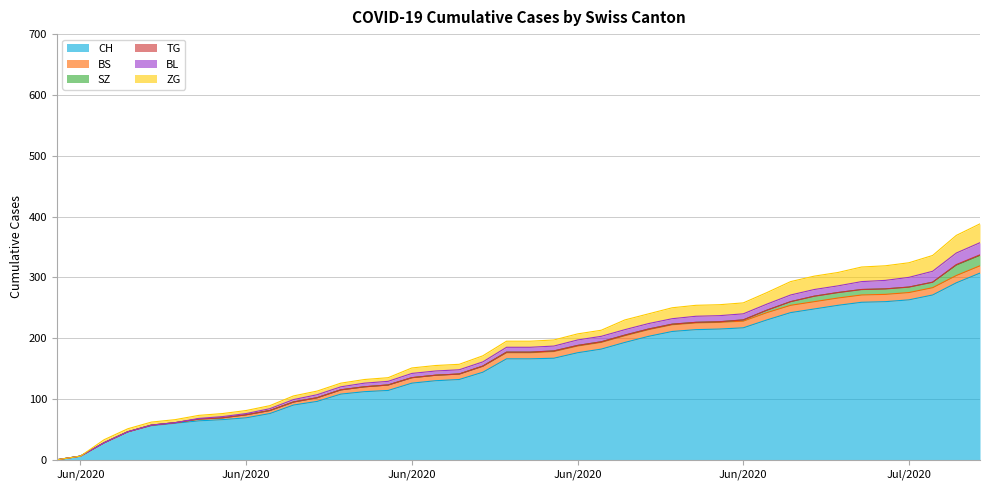

What is the label of the 2nd point from the right?

2020-07-08